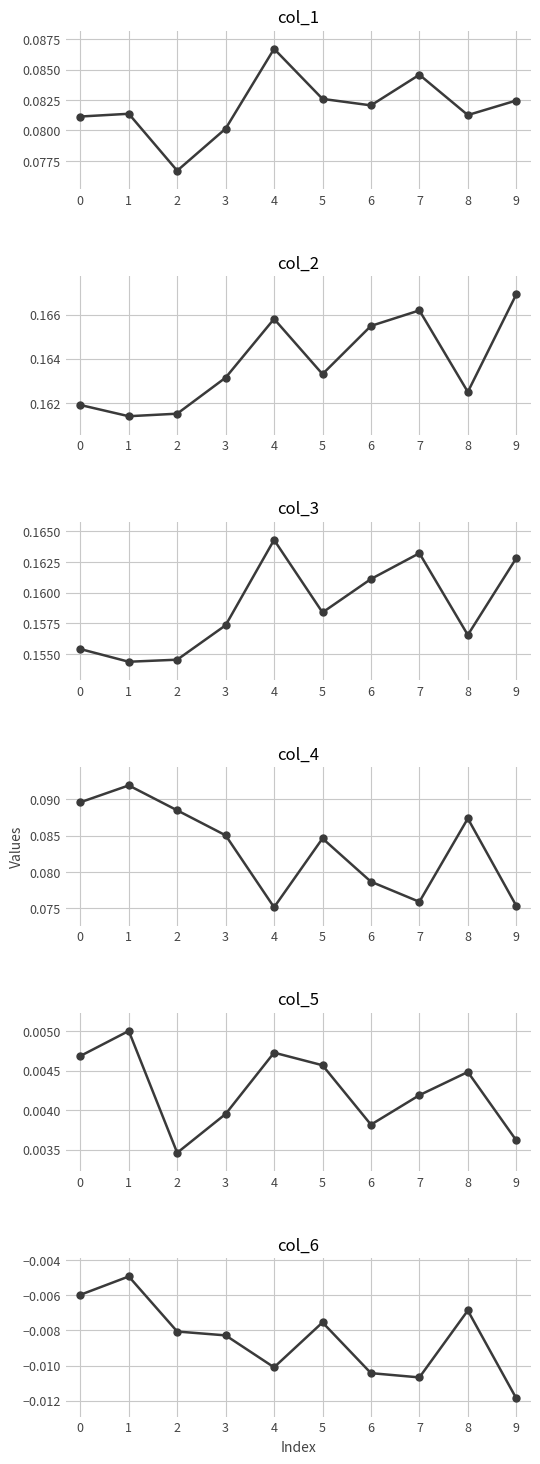

At which label does col_6 reach its peak?

1